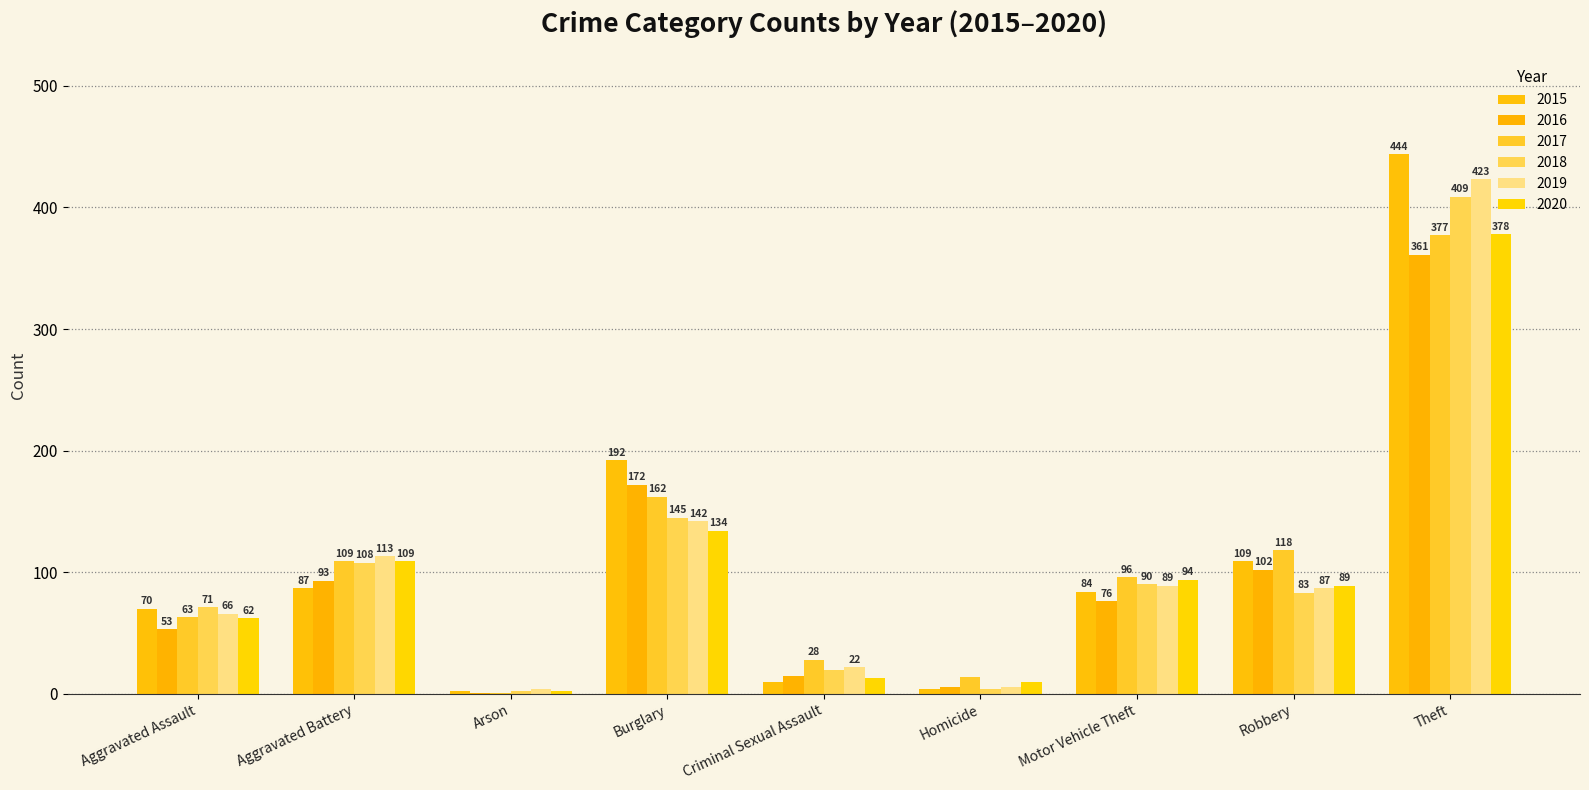

What is the approximate value of 2016 at Aggravated Assault?

53